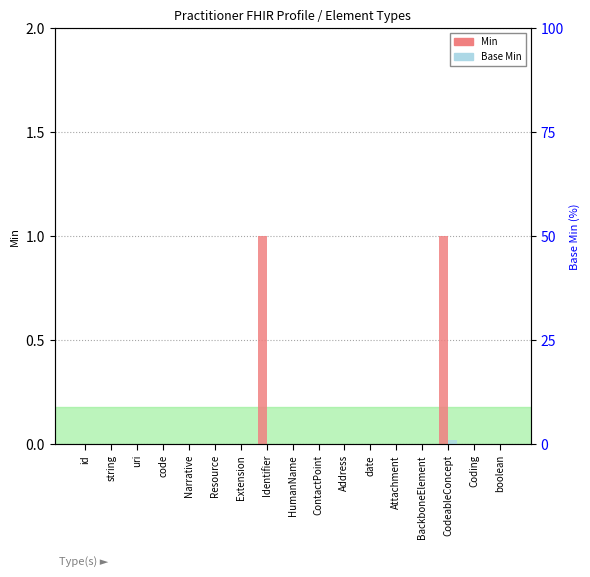

Which series changed the most between uri and Attachment?

Min